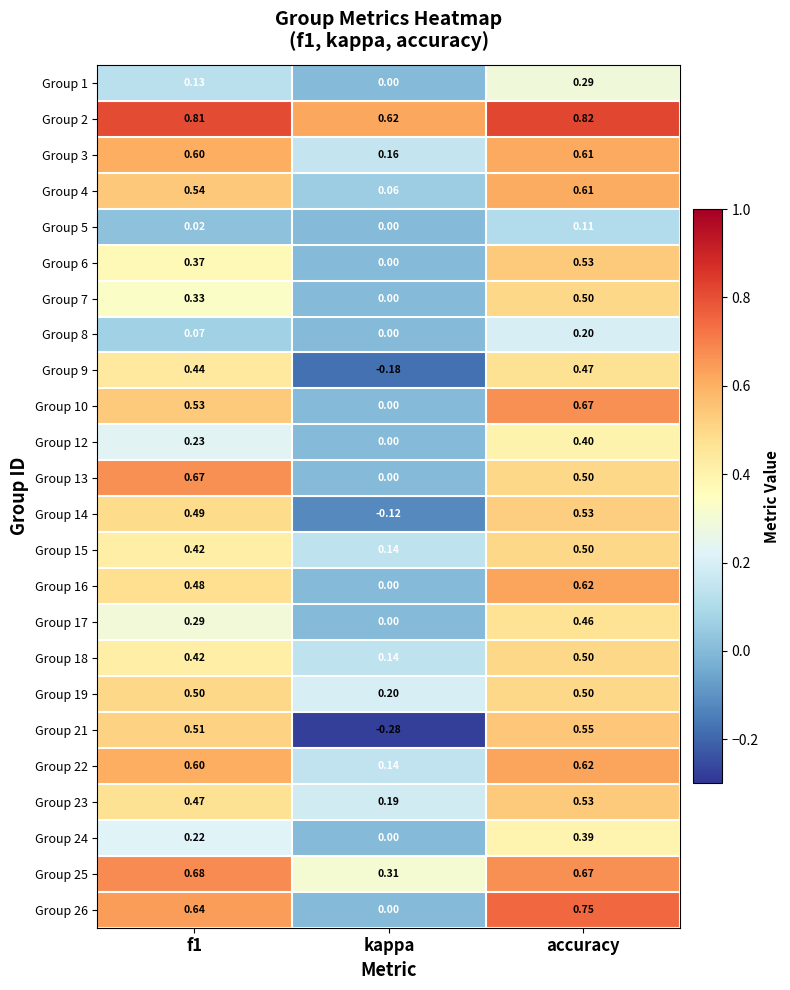

How many categories are shown in the chart?

3